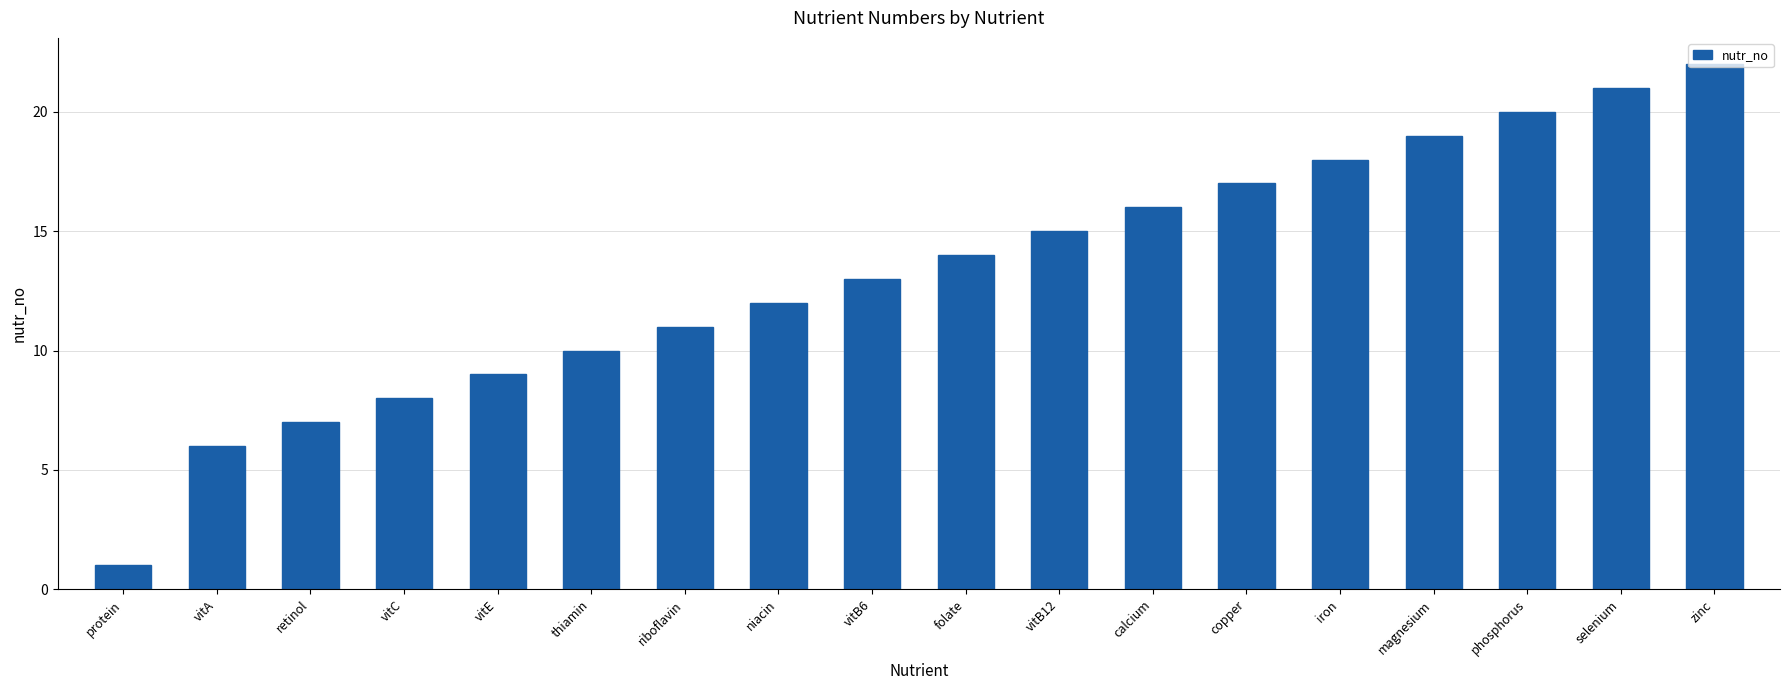

What is the value of the 4th bar from the left?

8